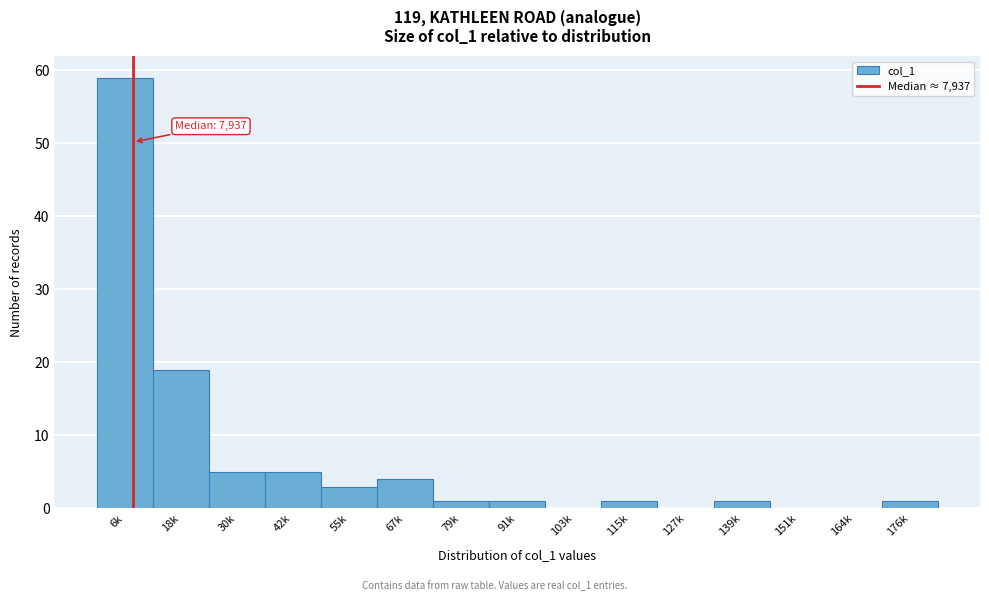

Reading right to left, list all the values displayed in this chart.

176k=1	164k=0	151k=0	139k=1	127k=0	115k=1	103k=0	91k=1	79k=1	67k=4	55k=3	42k=5	30k=5	18k=19	6k=59